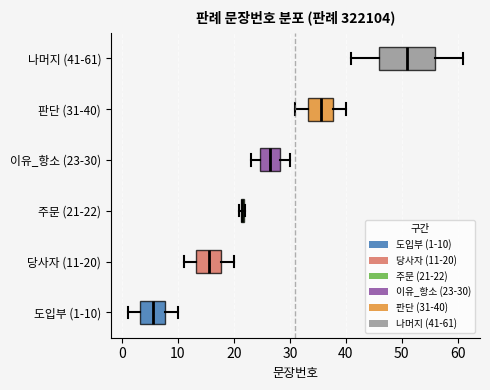

Where does the left whisker of the box for 당사자 (11-20) end on the x-axis? The values are not printed on the chart, so give them approximately, as read against the axis.

11